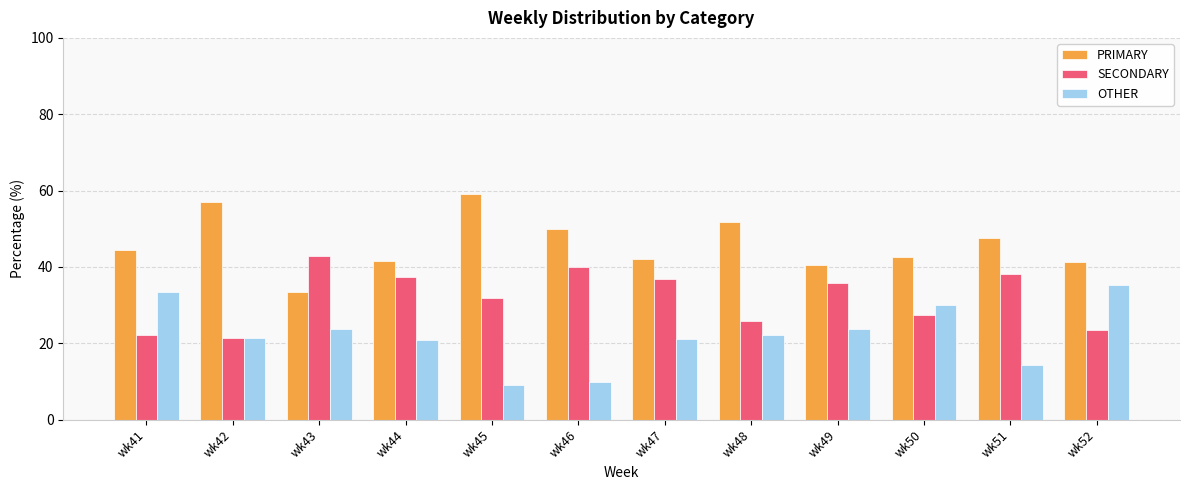

Which series has the largest total across all categories?

PRIMARY